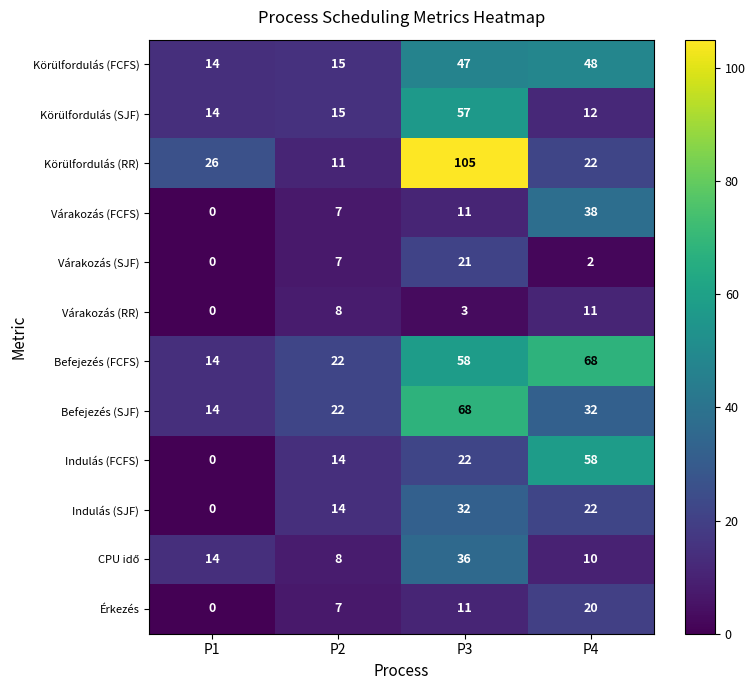

The value of Érkezés at P4 is 6. True or false?

False